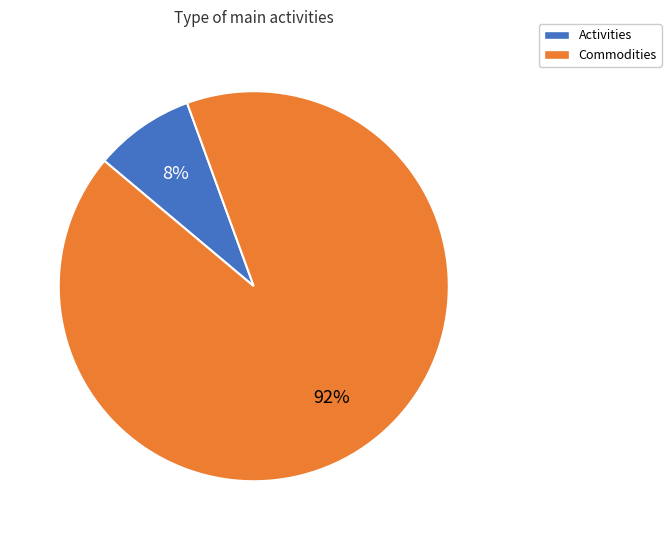

Count the number of slices in the pie.

2